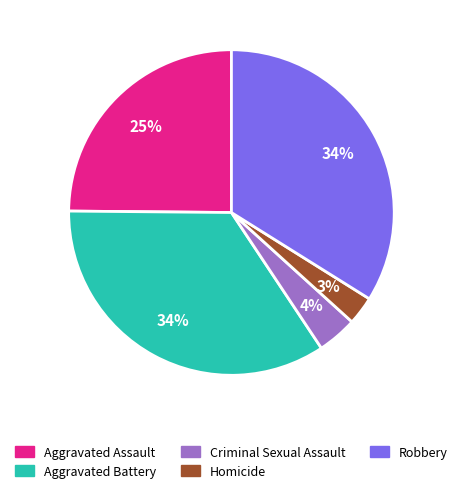

Which category has the smallest portion of the pie?

Homicide